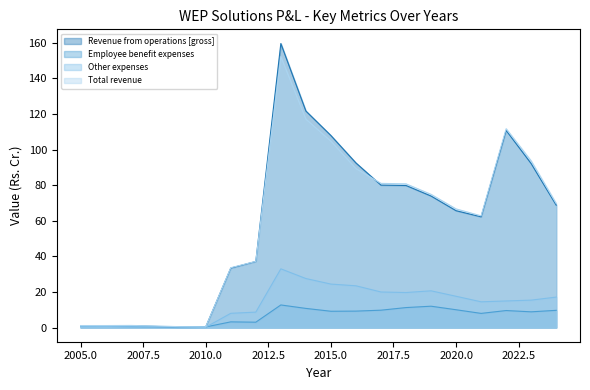

At which label does Revenue from operations [gross] reach its peak?

2013